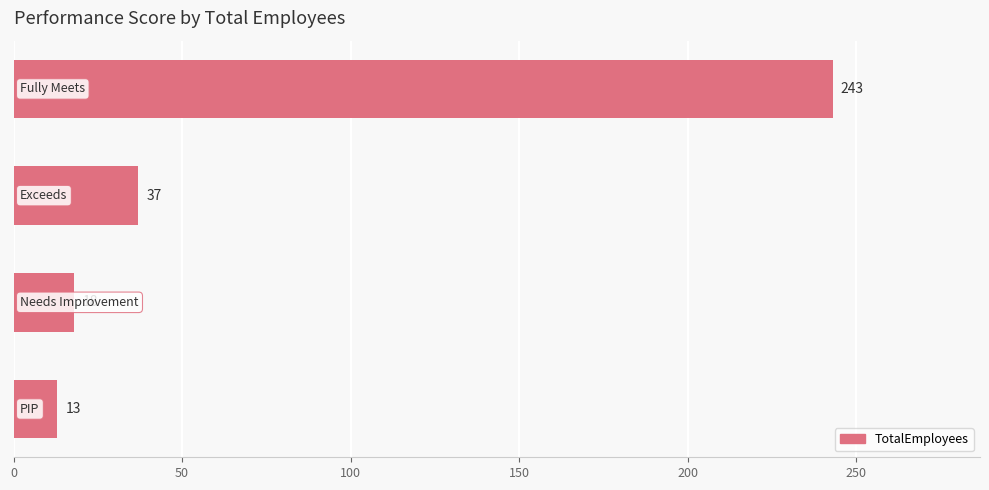

Reading bottom to top, transcribe all the data shown in this chart.

13	18	37	243